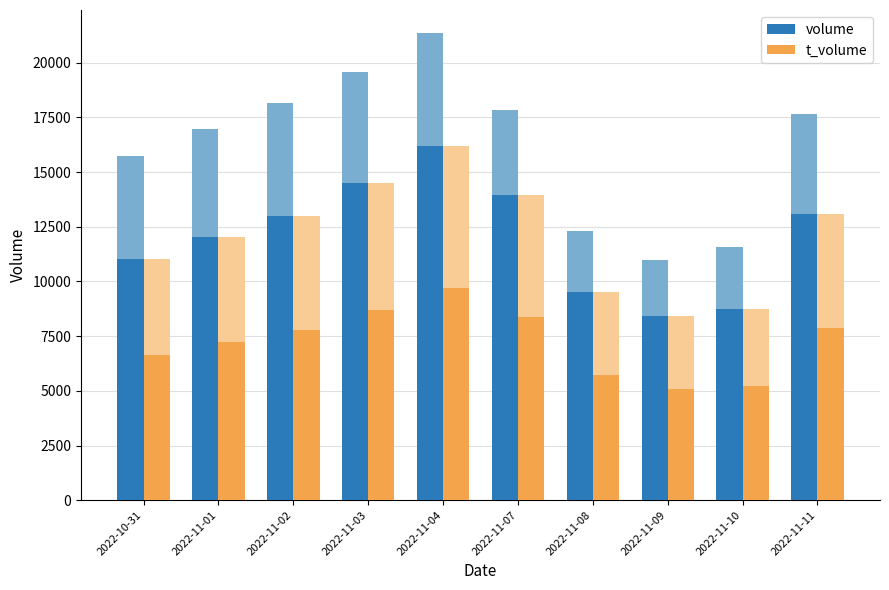

How many categories are shown in the chart?

10